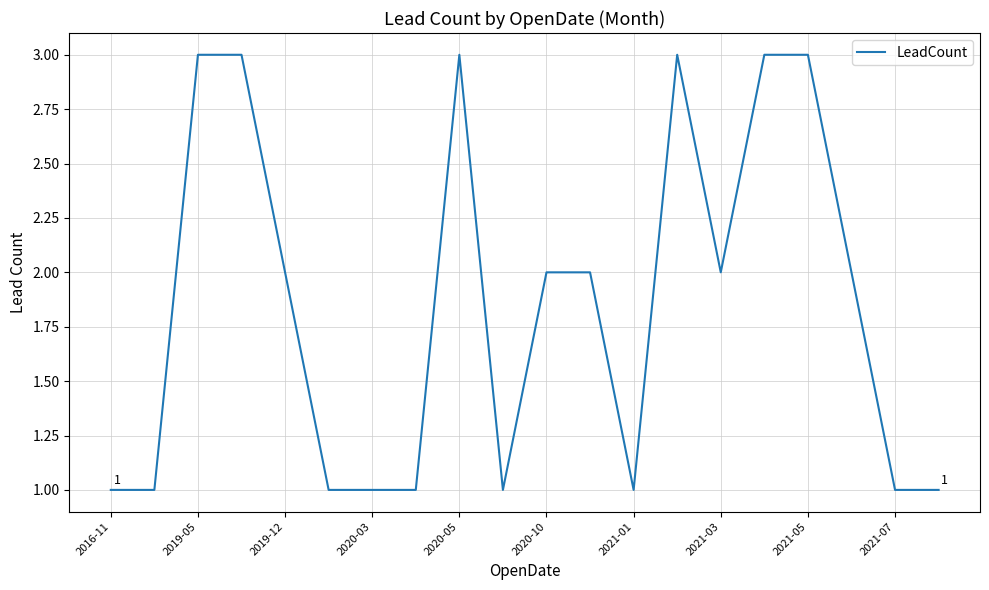

What is the maximum value shown in the chart?

3